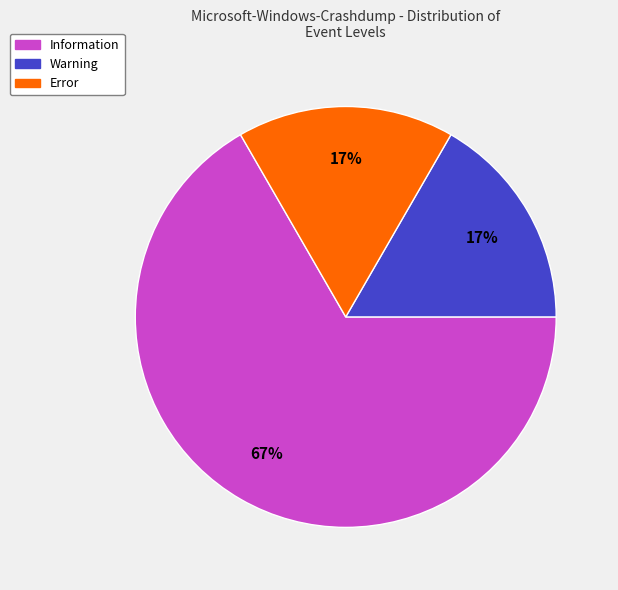

Between Information and Warning, which is larger?

Information